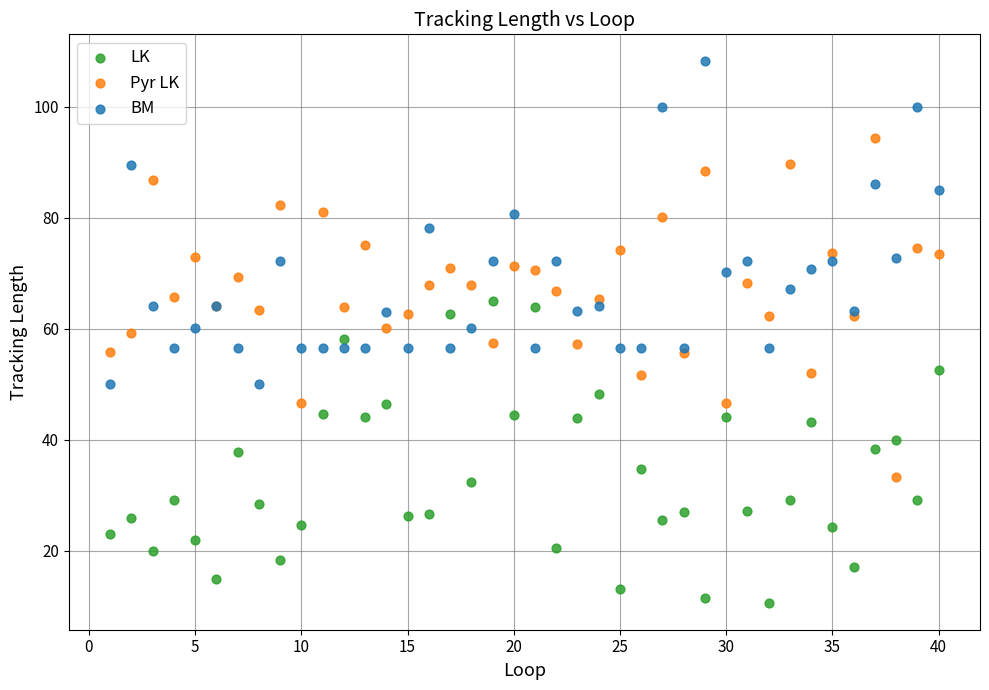

Which series has the widest spread of Y values?

Pyr LK